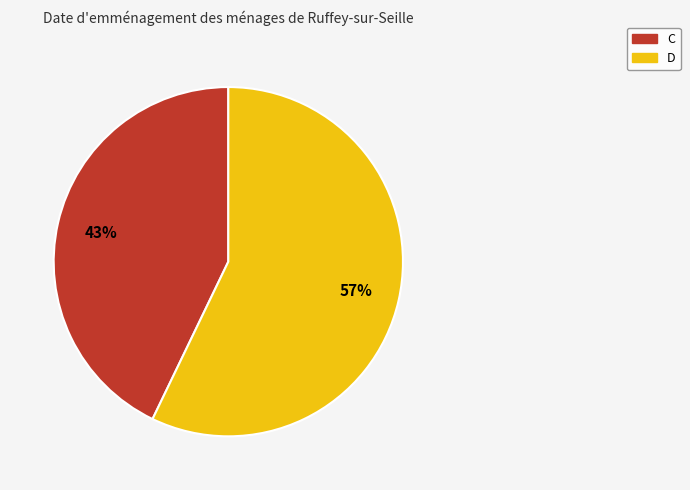

Which category has the smallest portion of the pie?

C